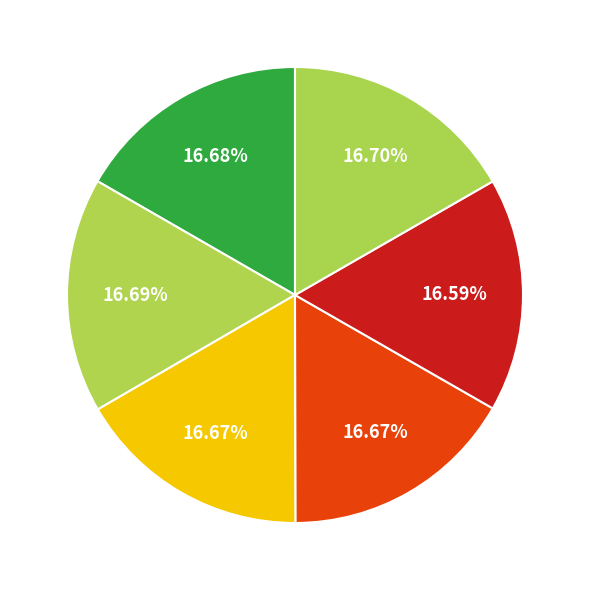

Is there any slice that represents more than half of the pie?

No